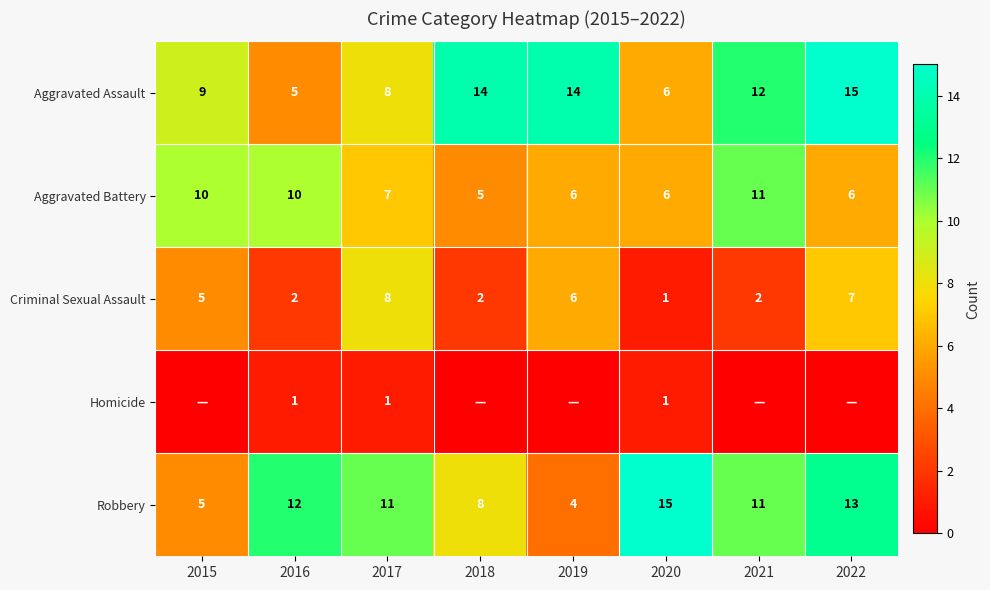

Is the value of Robbery at 2017 greater than the value of Aggravated Assault at 2017?

Yes